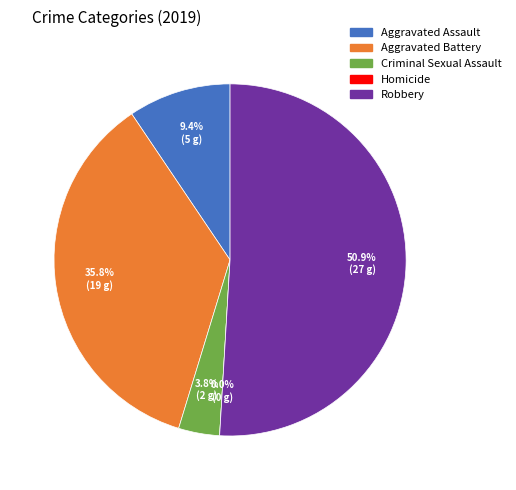

Which category has the biggest portion of the pie?

Robbery